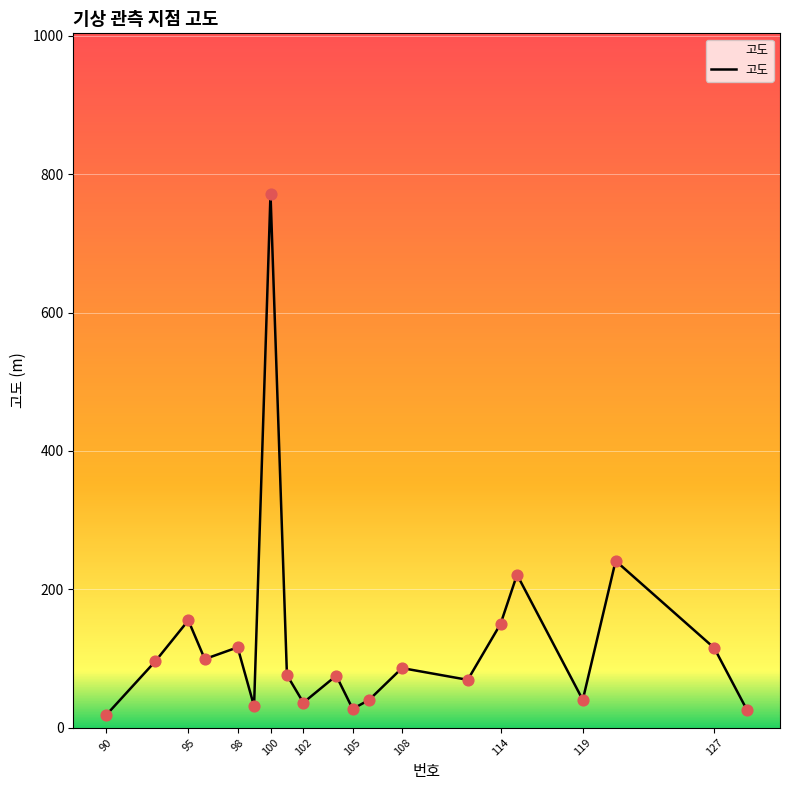

What is the greatest value displayed?

772